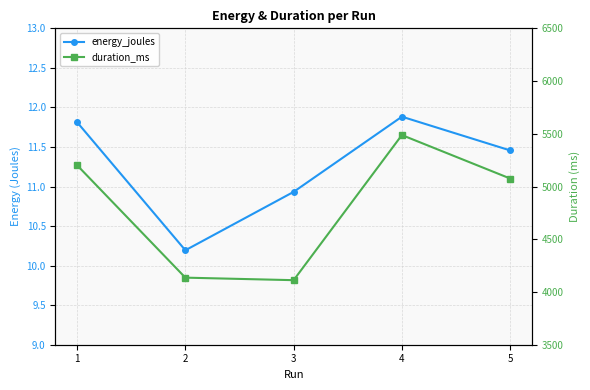

True or false: energy_joules and duration_ms intersect in this chart.

False